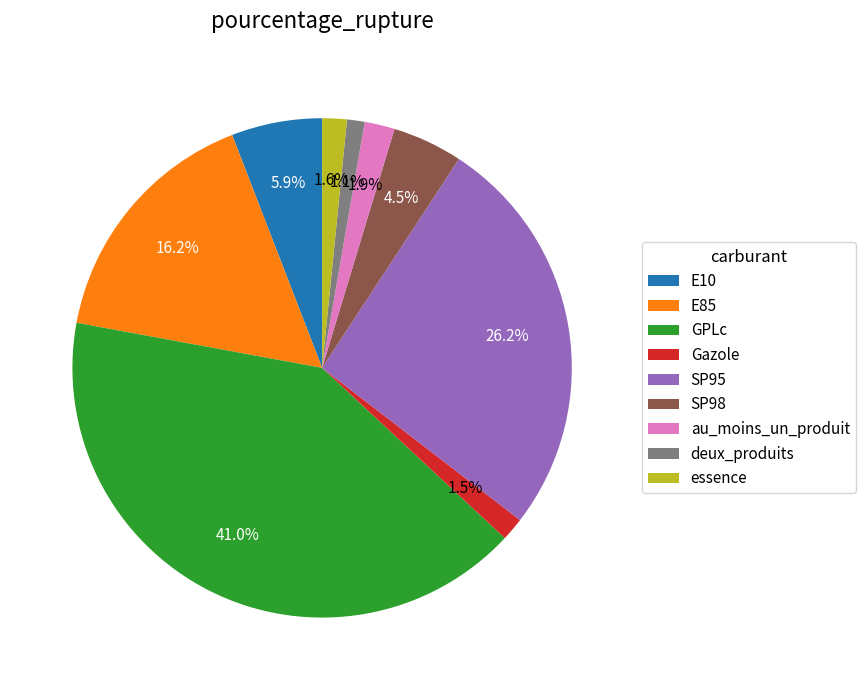

Which slice is the largest?

GPLc